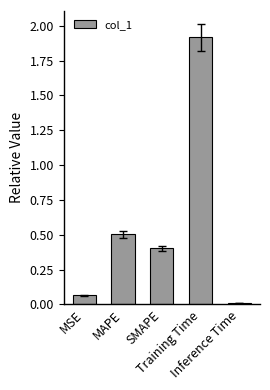

What is the label of the 1st bar from the left?

MSE